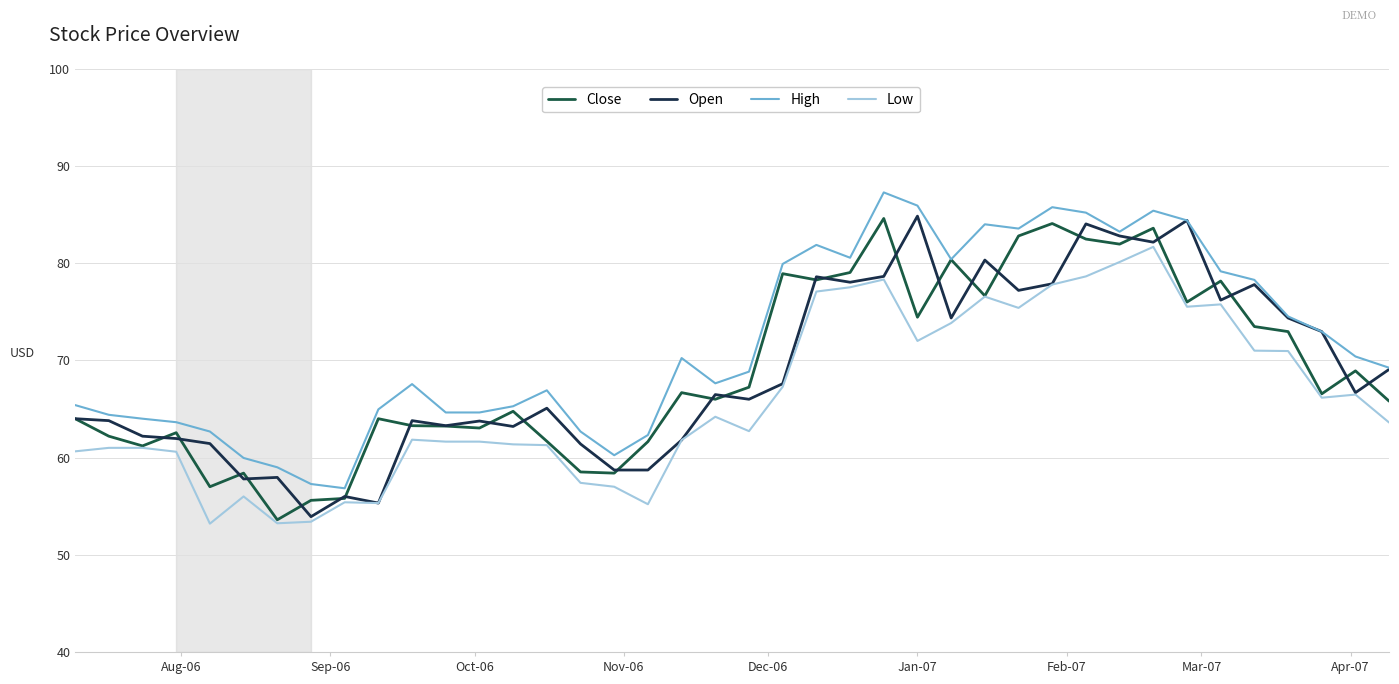

True or false: Low and High intersect in this chart.

False